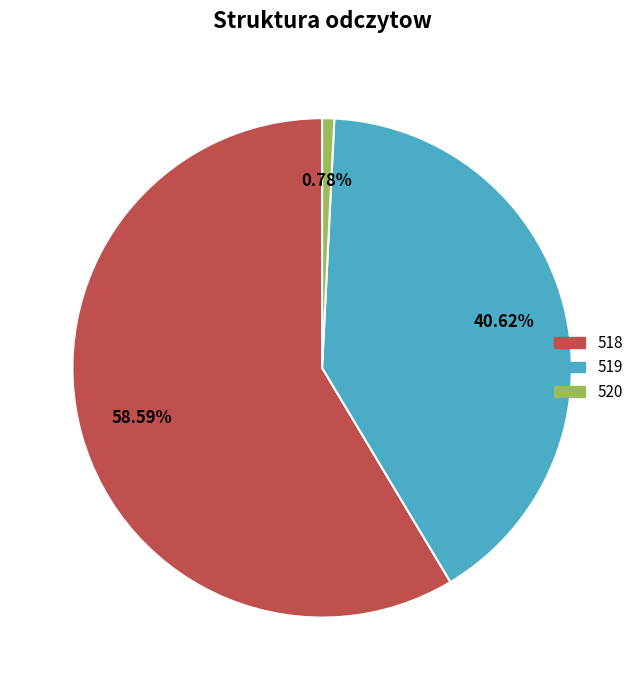

Is there any slice that represents more than half of the pie?

Yes